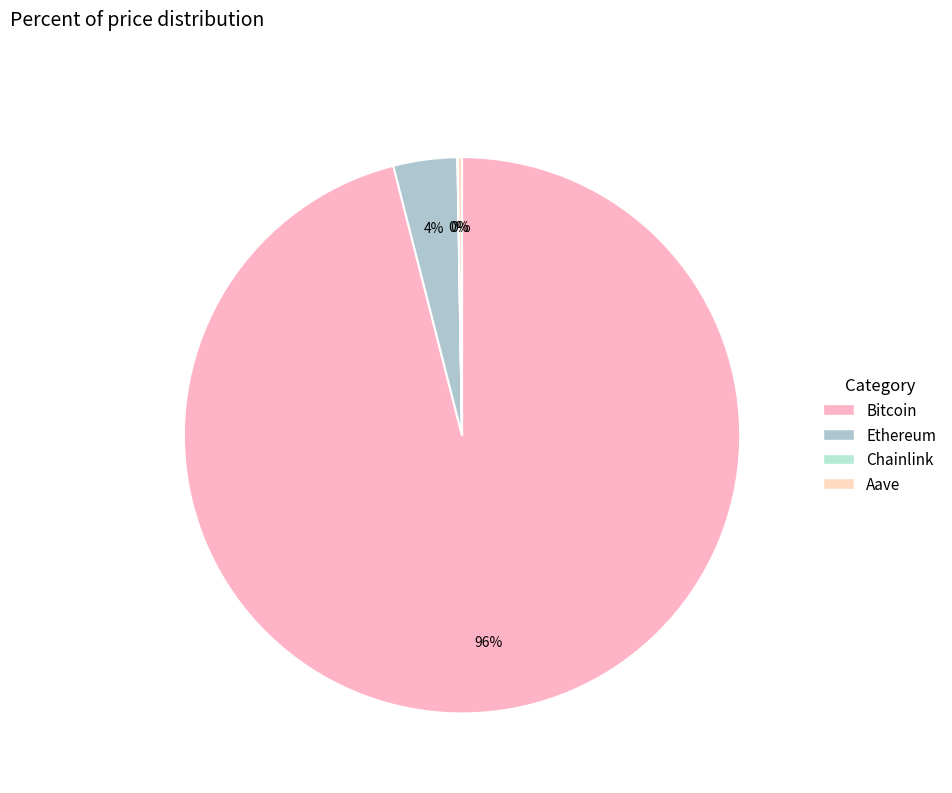

Which has a higher value, Ethereum or Chainlink?

Ethereum